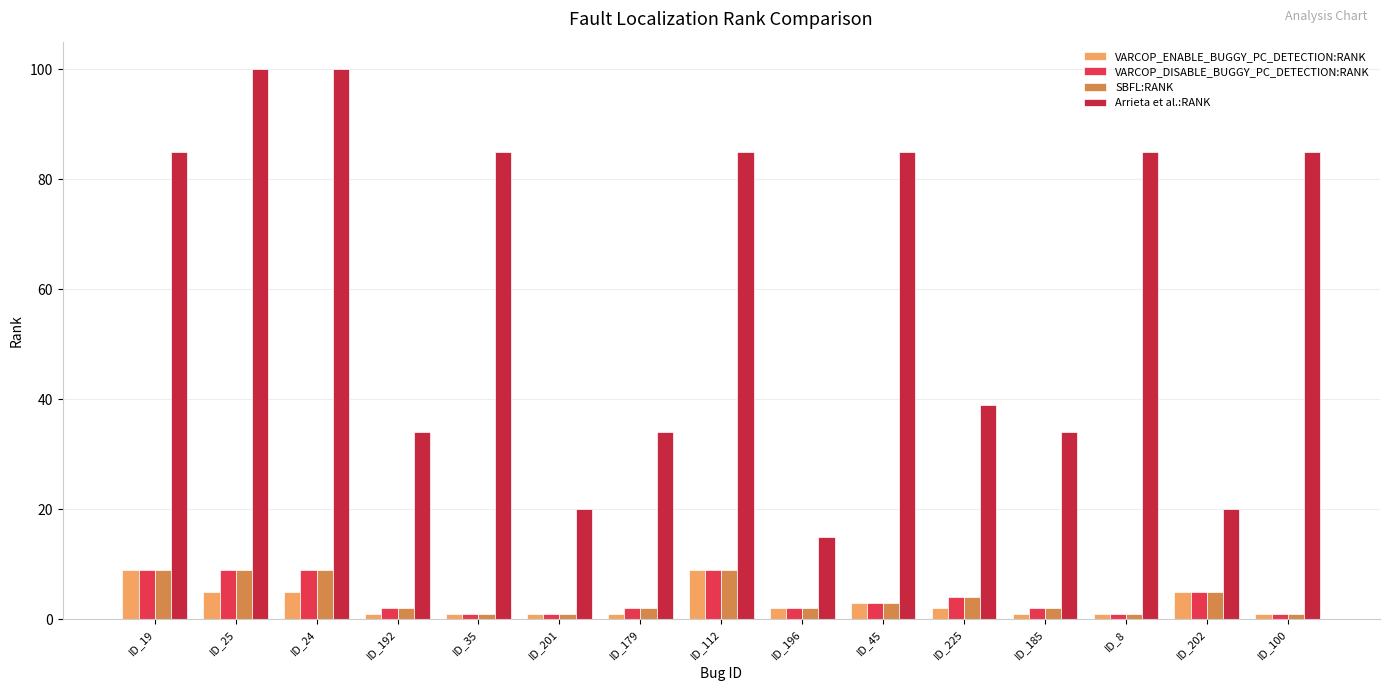

Which category has the lowest value in the VARCOP_ENABLE_BUGGY_PC_DETECTION:RANK series?

ID_192